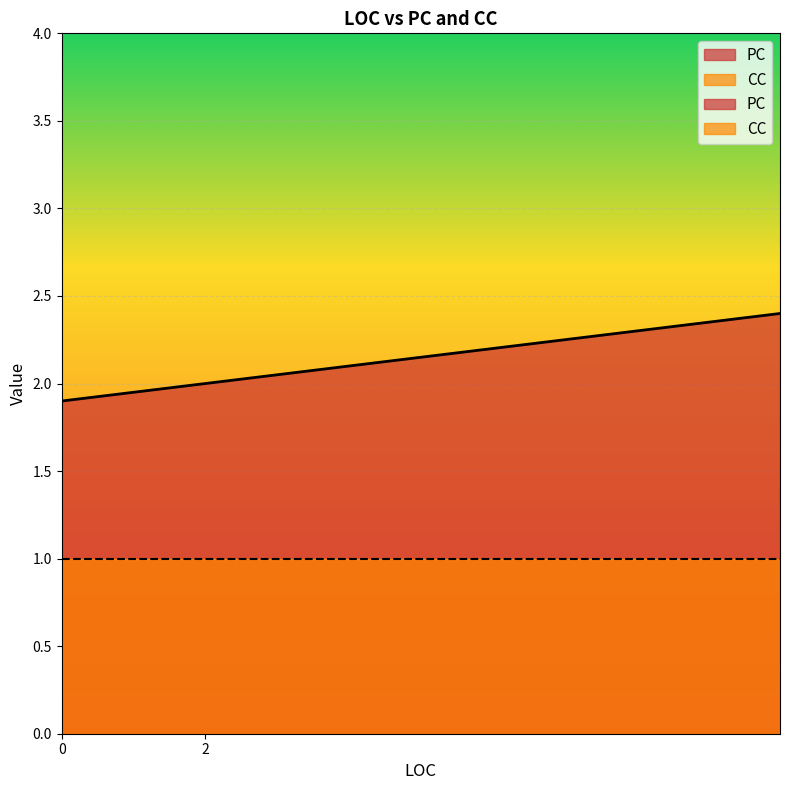

List the series in order of their peak value, lowest first.

CC, PC